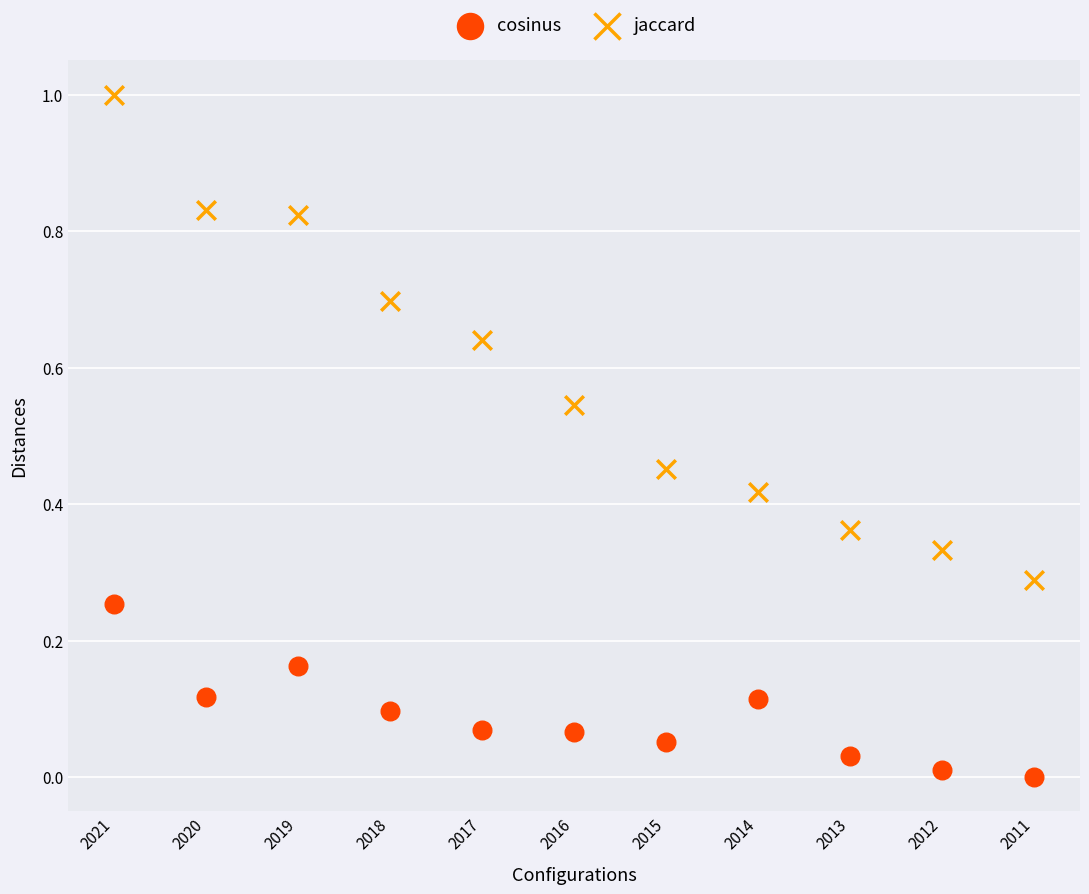

Which series contains the lowest Y value?

cosinus